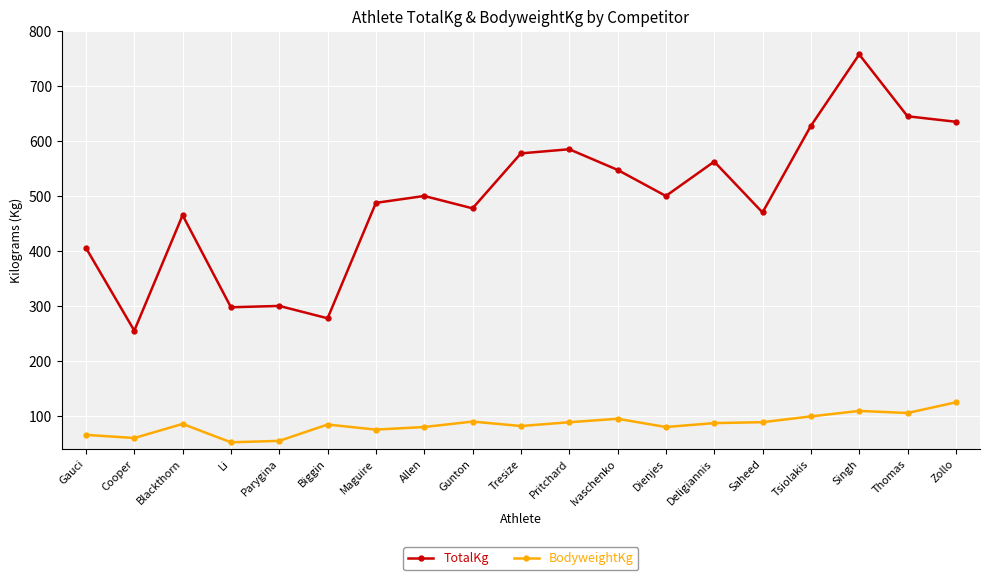

What is the difference between the highest and lowest values at Allen?

420.3